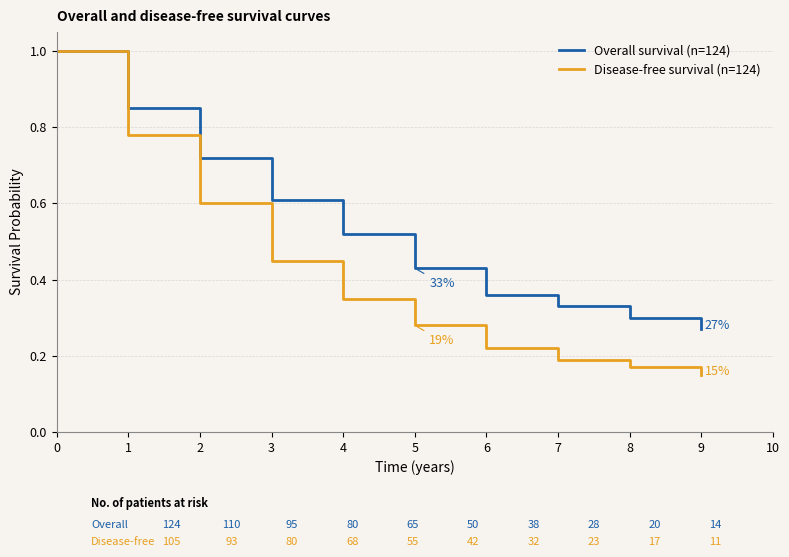

Is the value of Disease-free survival (n=124) at 8 greater than the value of Overall survival (n=124) at 4?

No